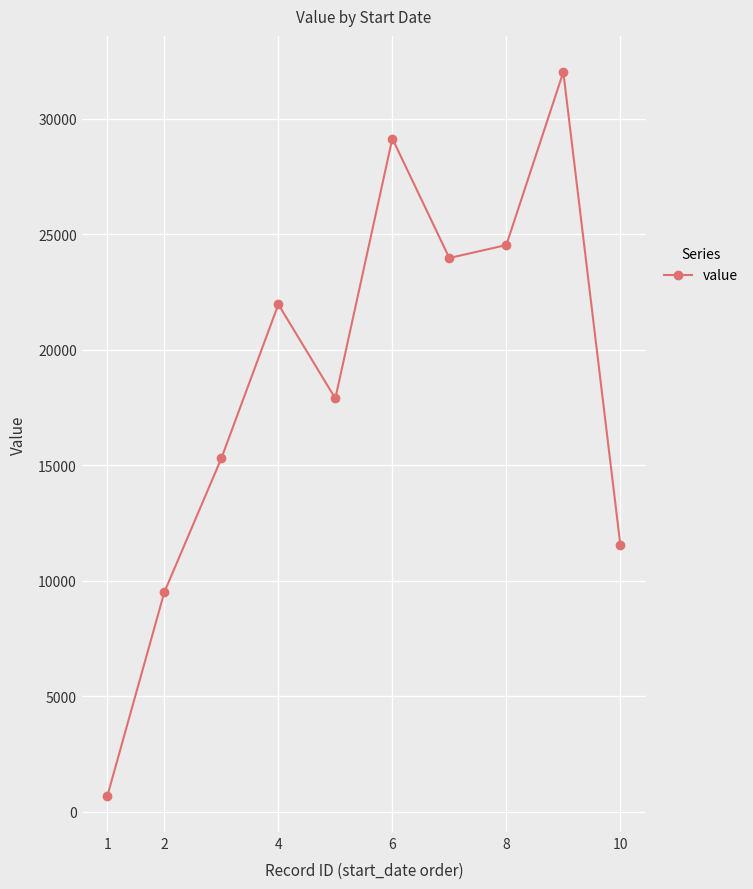

What is the value of the 4th point from the left?

21967.0